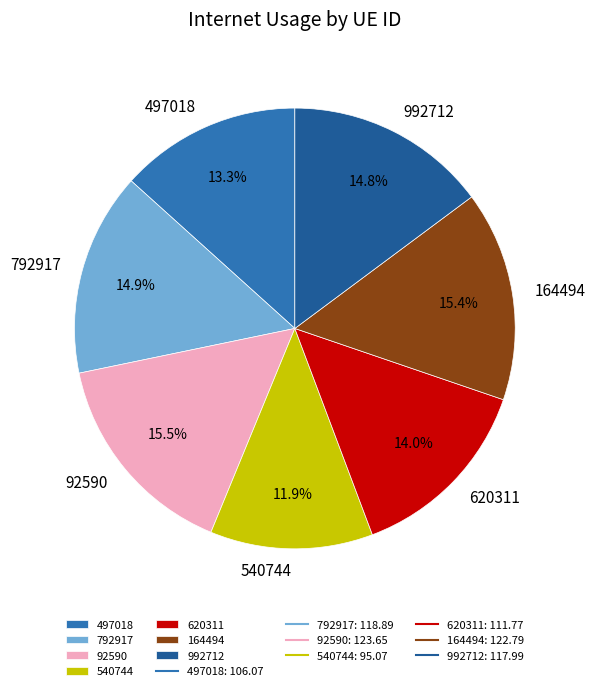

Approximately how many times larger is the value at 620311 compared to 540744?

1.2